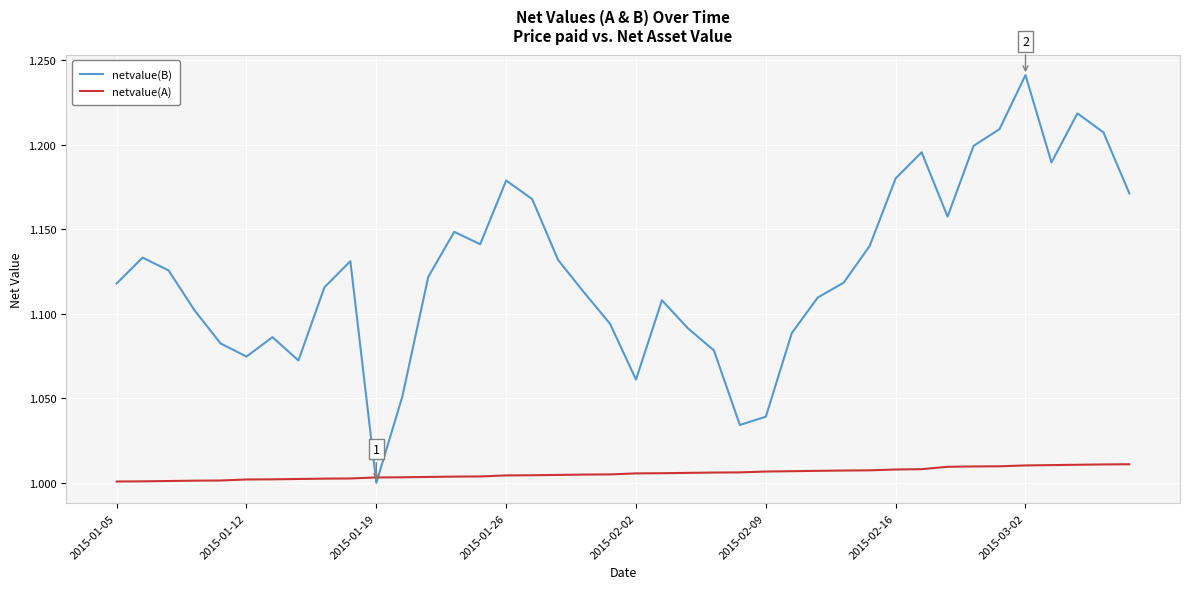

How many times do netvalue(A) and netvalue(B) cross each other?

2